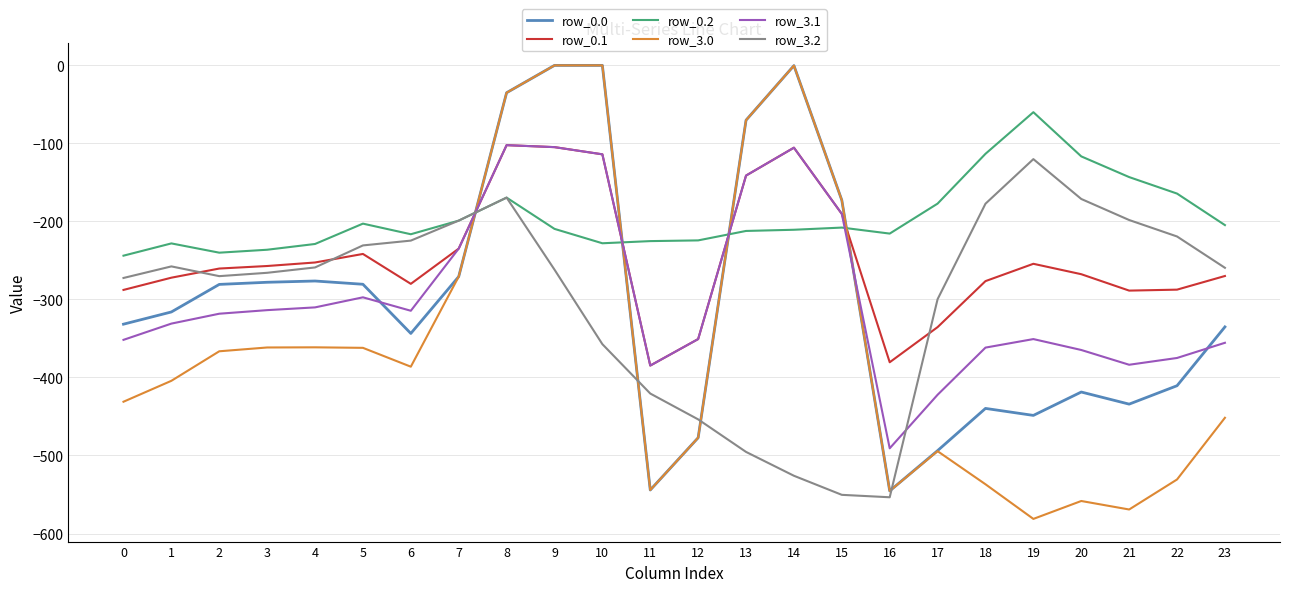

Which series has the largest range (max minus min)?

row_3.0